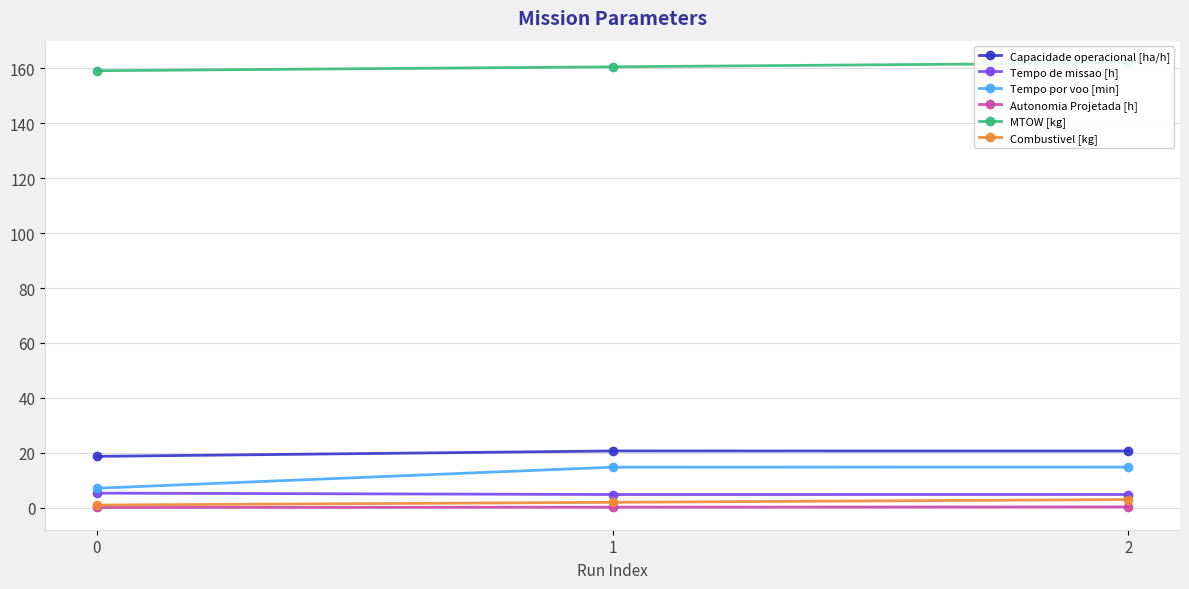

Is it true that Capacidade operacional [ha/h] equals 18.7 at 0?

True